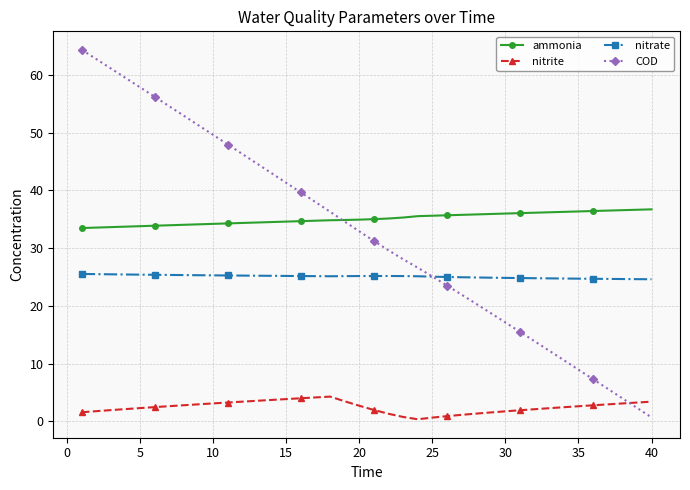

What is the minimum value for nitrate?

24.6